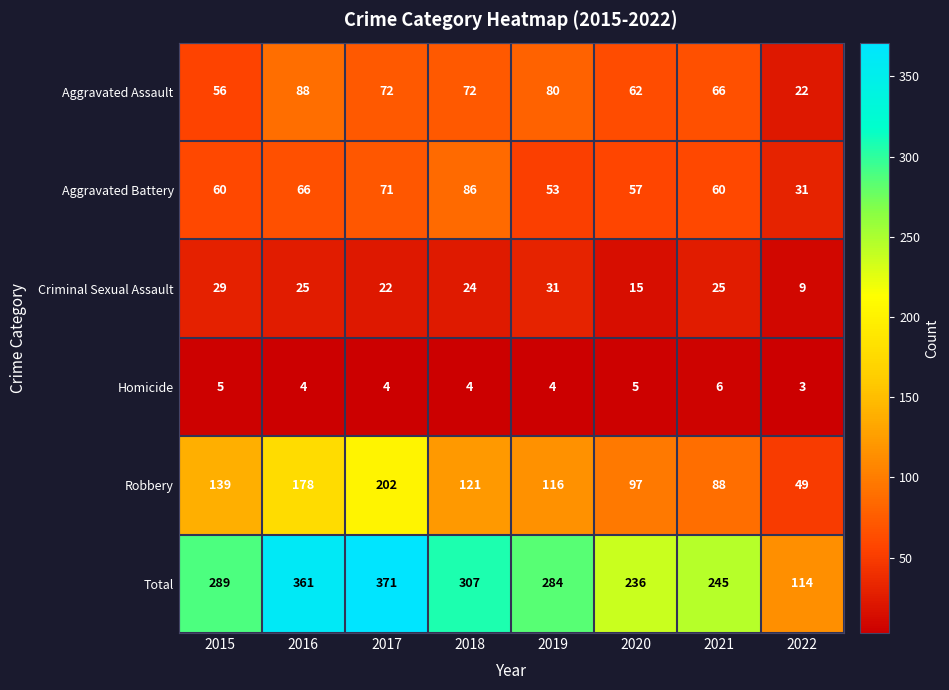

At which label is Aggravated Battery closest to 58?

2020